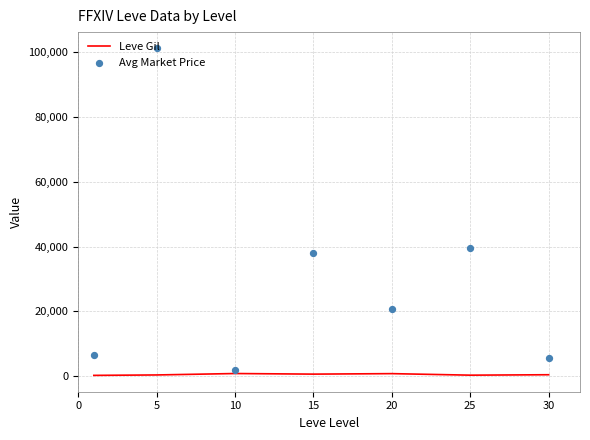

Which series has the widest spread of Y values?

Avg Market Price